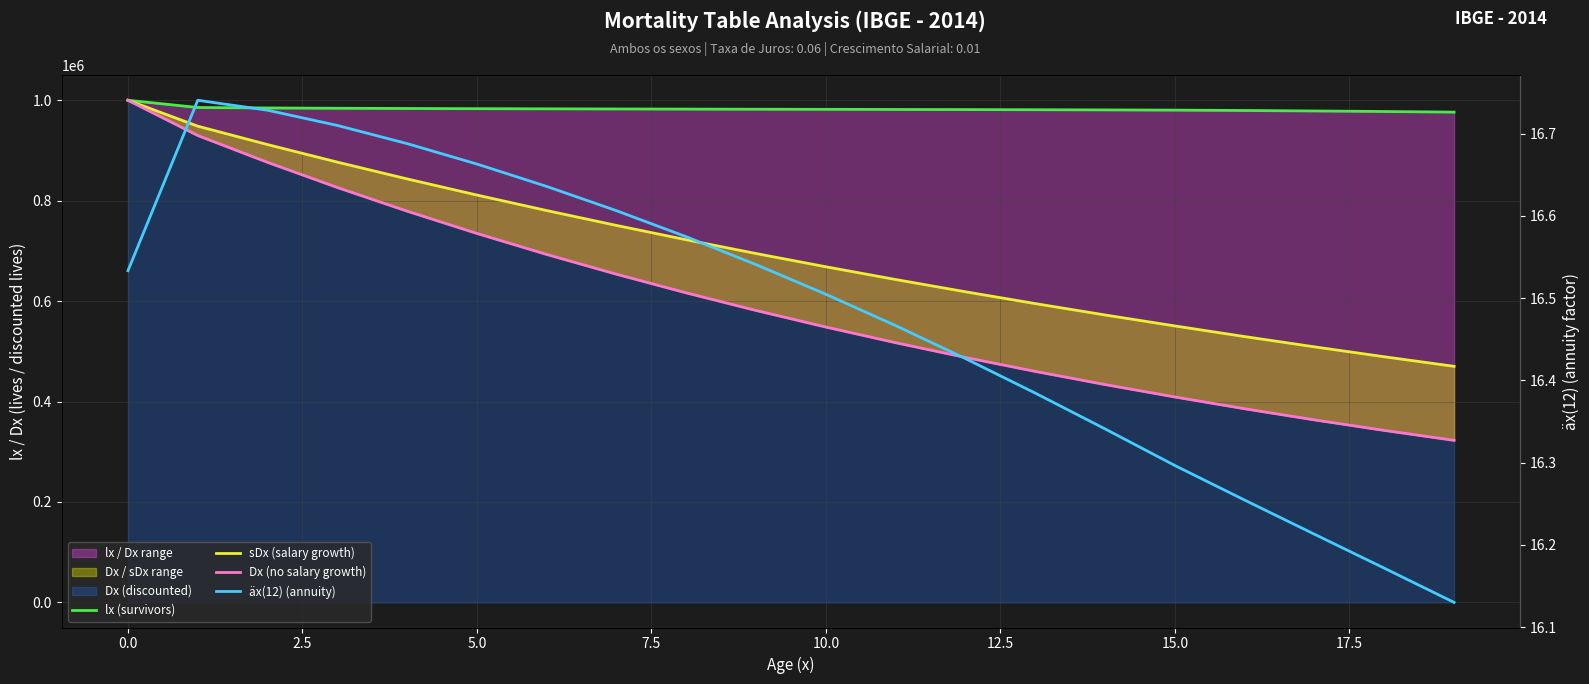

Does the chart display data point markers on the line(s)?

No